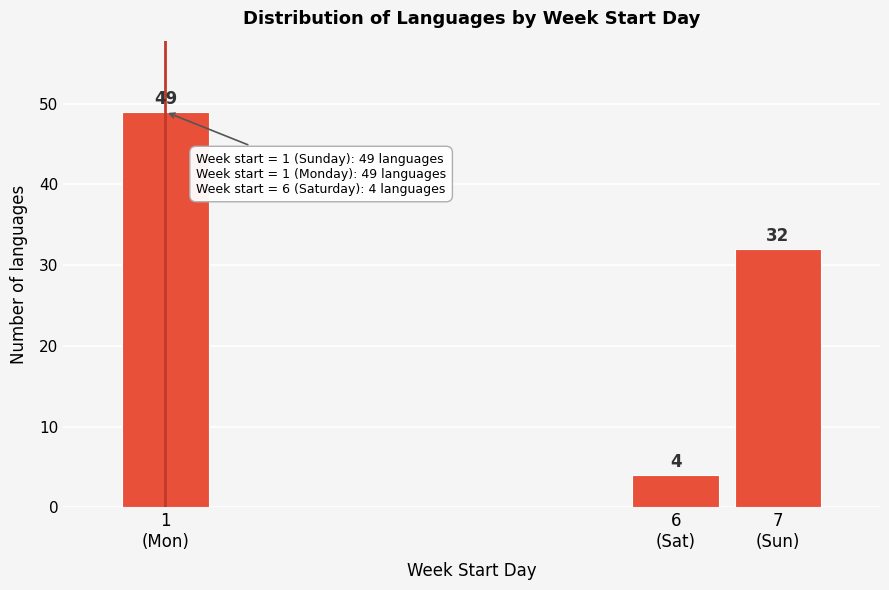

Reading left to right, list all the values displayed in this chart.

49	4	32